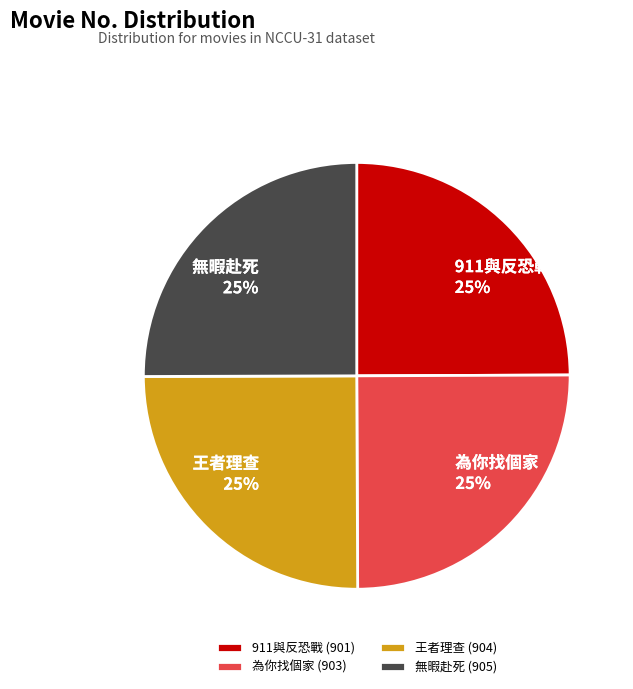

How many segments does this pie chart have?

4